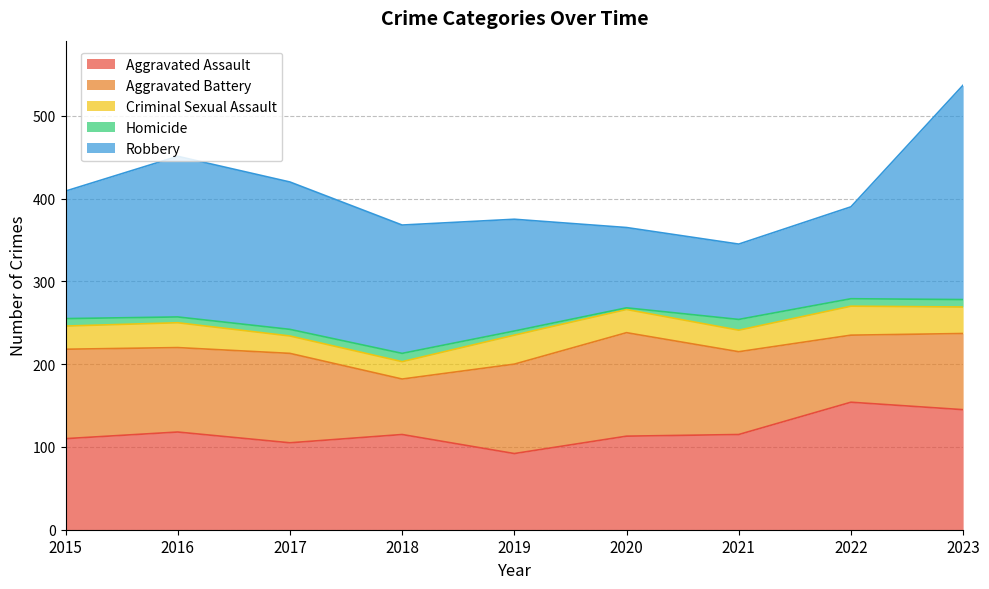

How many values in the Aggravated Battery series exceed 102?

4